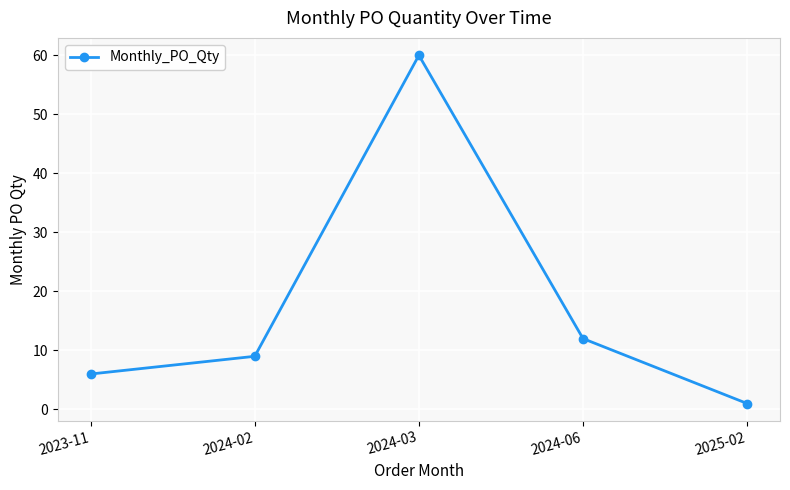

Approximately how many times larger is the value at 2024-03 compared to 2024-02?

6.7